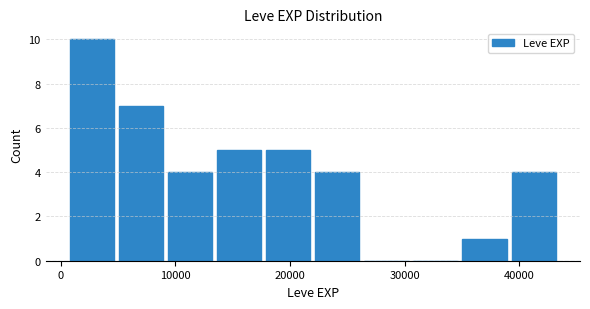

Reading left to right, list every bar in this chart as the range it spans on the x-axis followed by its height. Neither the bar edges nor the heights are printed on the chart, so give them approximately, as read against the axes.

1000 to 5000: 10
5000 to 9000: 7
9000 to 14000: 4
14000 to 18000: 5
18000 to 22000: 5
22000 to 26000: 4
26000 to 31000: 0
31000 to 35000: 0
35000 to 39000: 1
39000 to 44000: 4